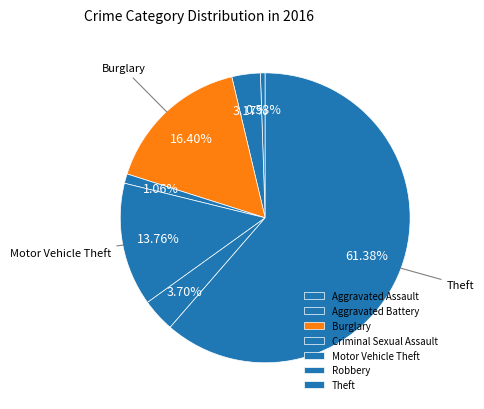

Which slice represents more than half of the pie?

Theft